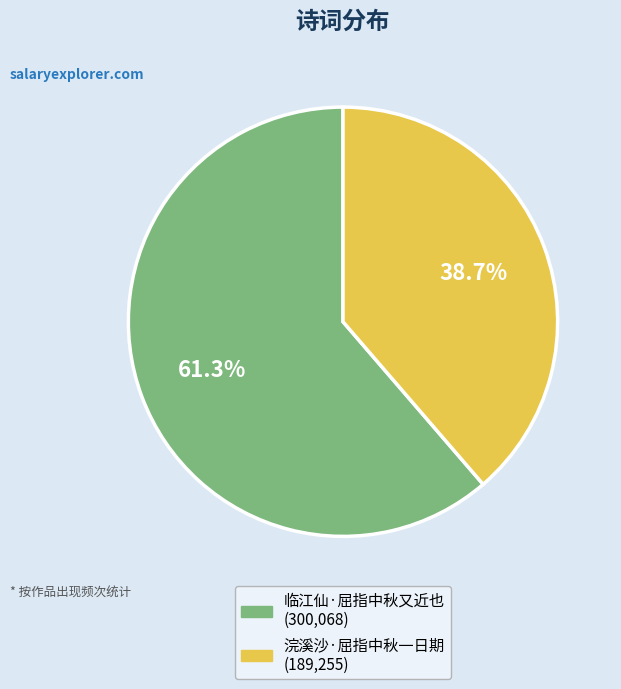

To the nearest percent, what percentage of the pie is 浣溪沙·屈指中秋一日期?

39%